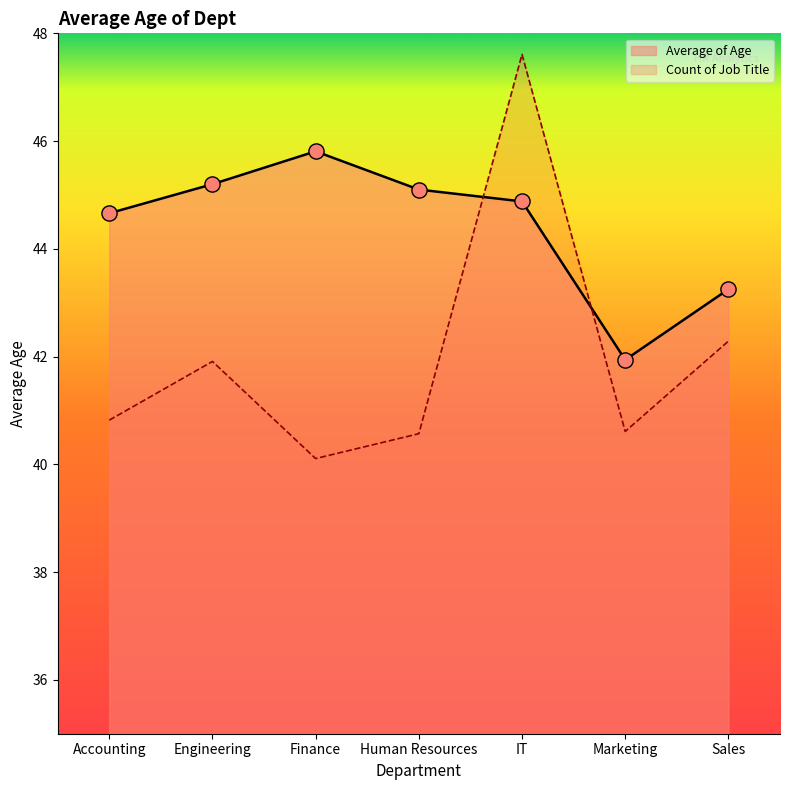

Is the value of Average of Age at IT greater than the value of Count of Job Title at Marketing?

Yes